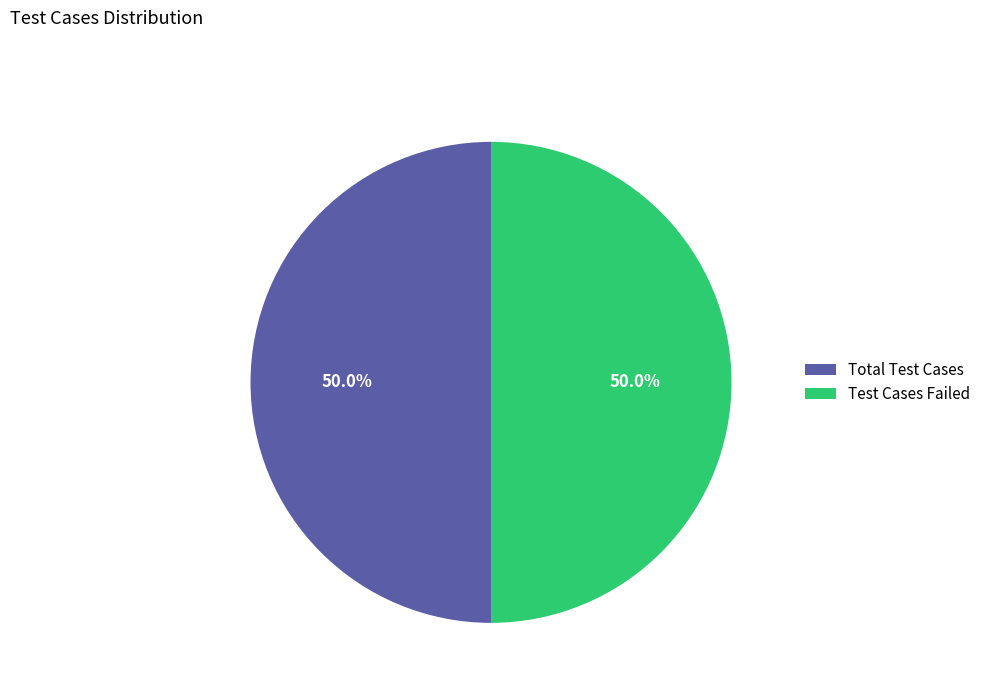

To the nearest percent, what portion does Total Test Cases represent?

50%